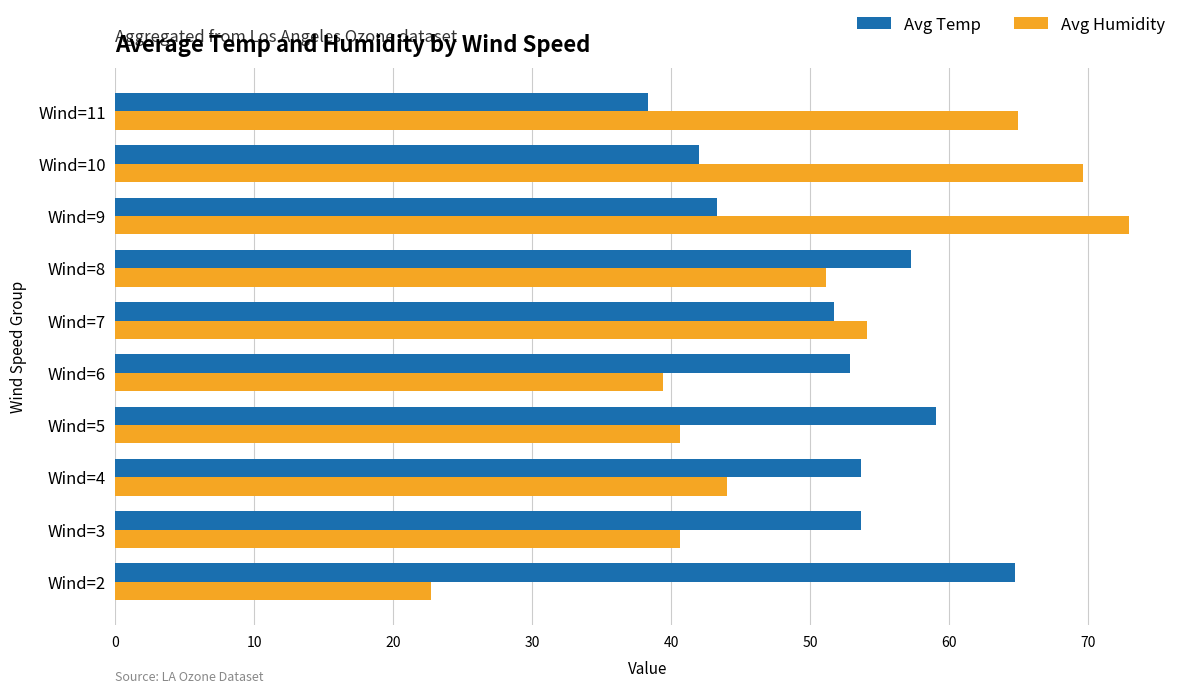

At which category is the sum across all series the highest?

Wind=9